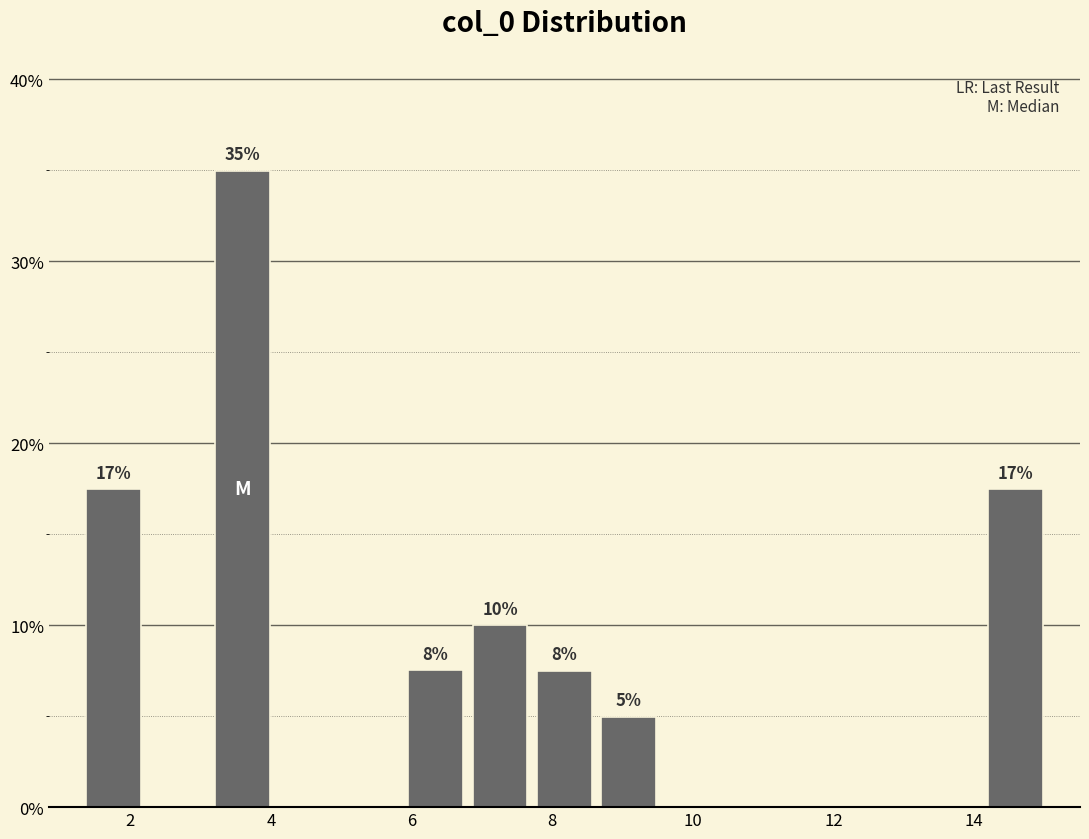

Over which range of the x-axis is the bar tallest?

3.2 to 4.0